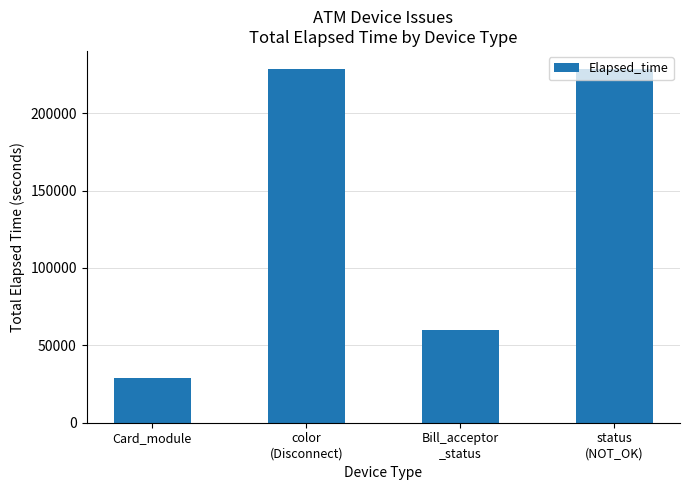

The value at Card_module is 28974. True or false?

True